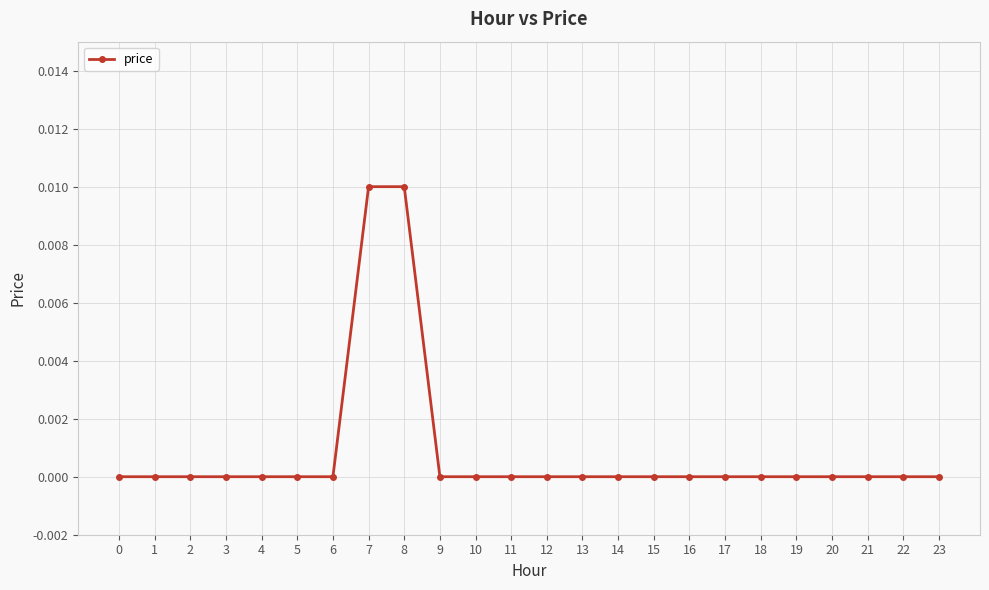

Between 5 and 8, which is larger?

8